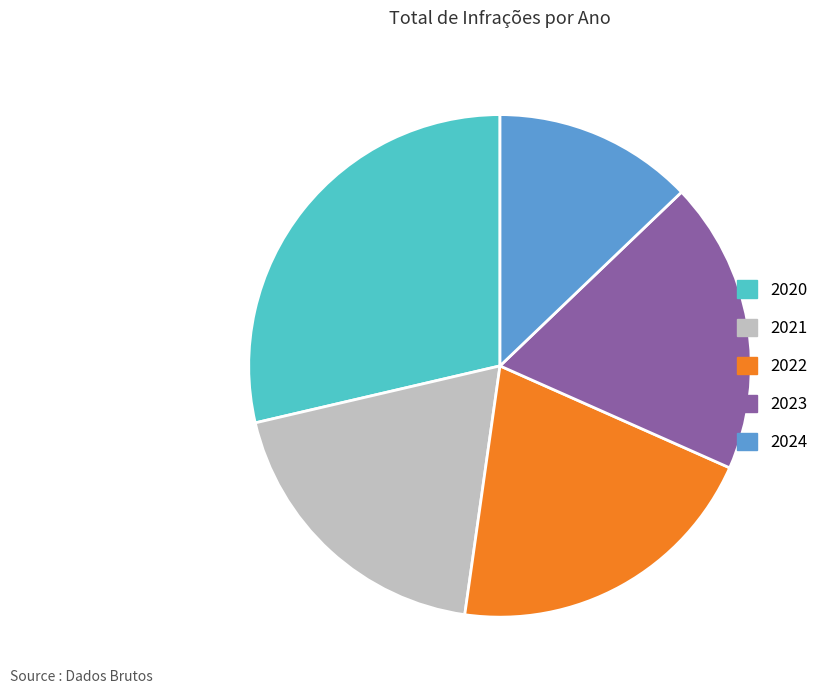

Does 2023 represent more than half of the total?

No